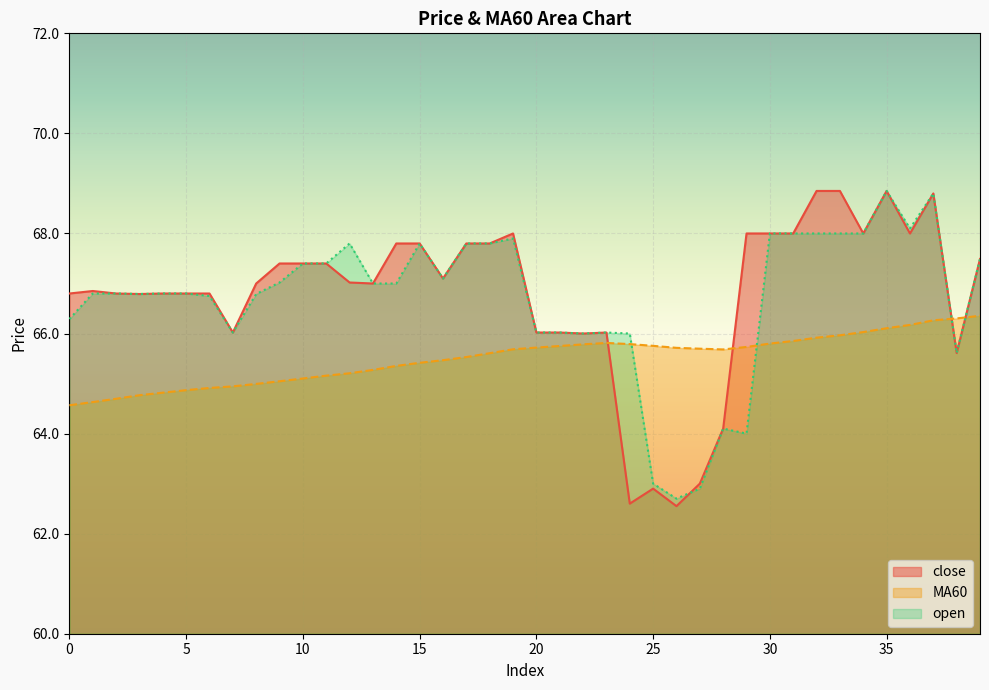

How many times do close and open cross each other?

1